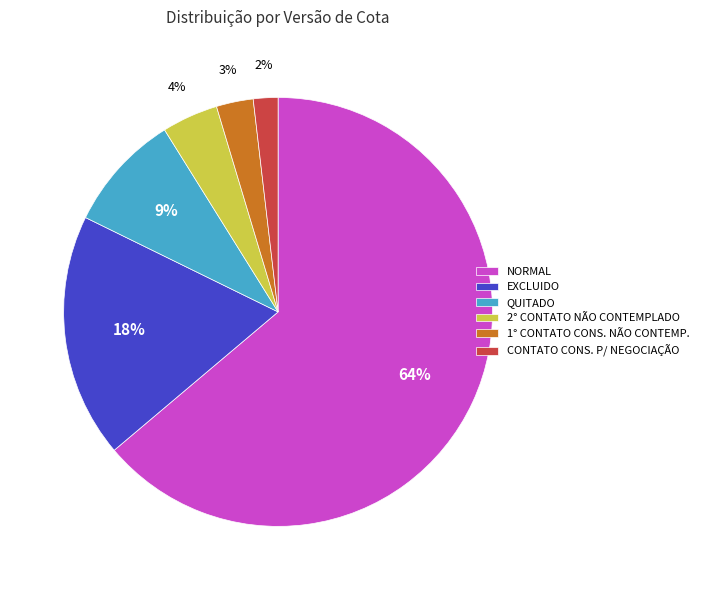

How many slices are in this pie chart?

6